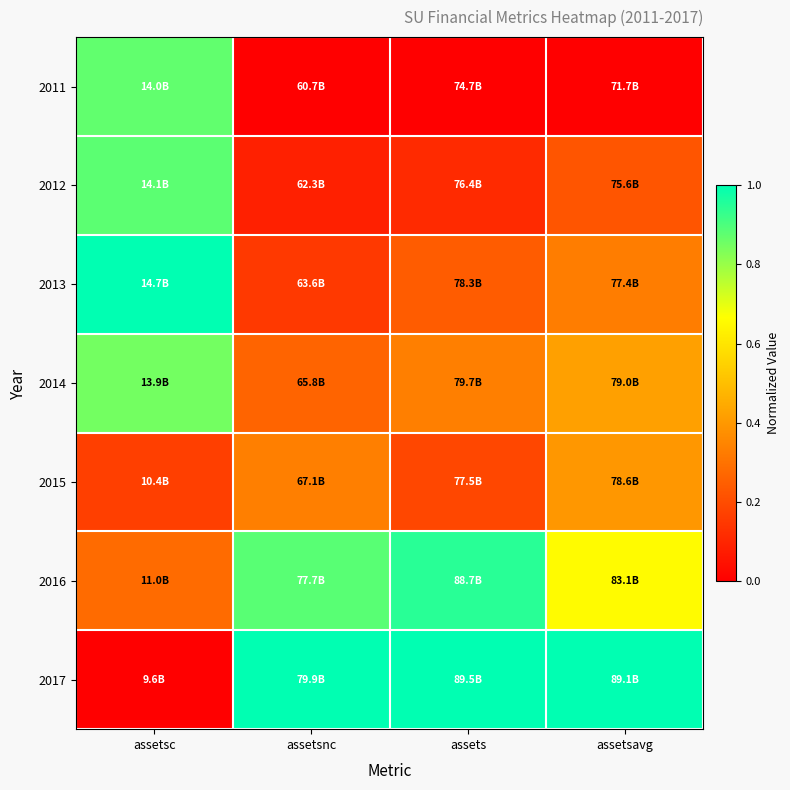

Which series has the largest total across all categories?

2017